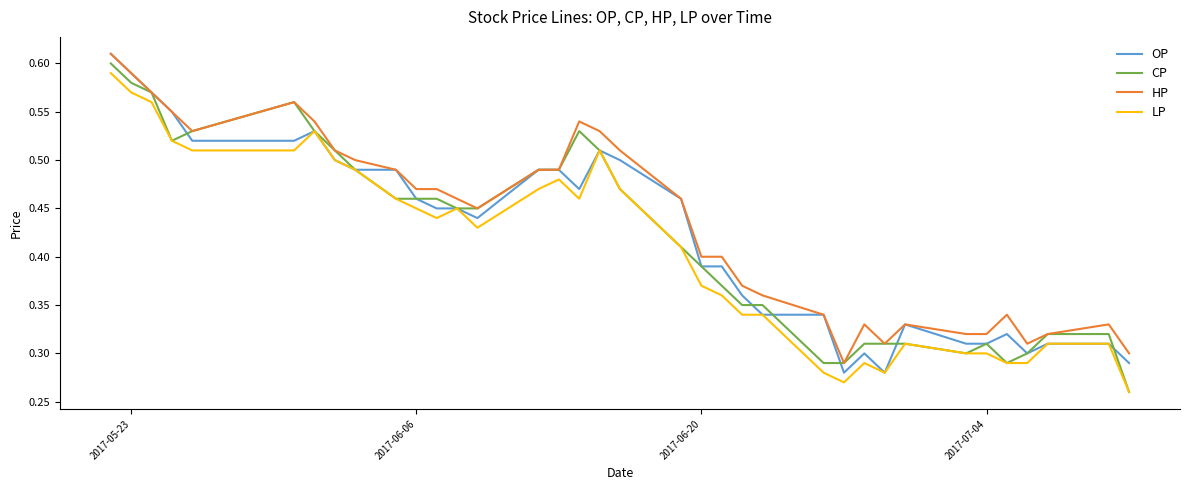

True or false: LP and HP cross at least once.

False